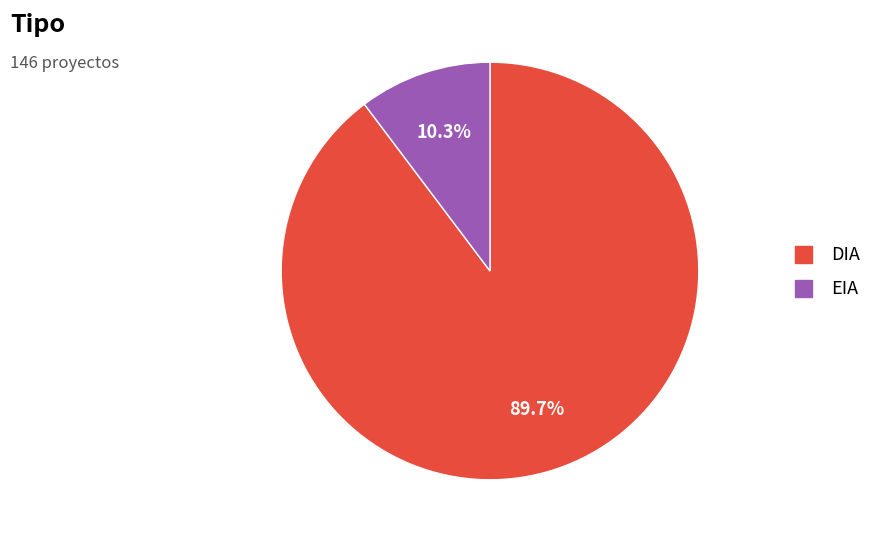

Which has a higher value, DIA or EIA?

DIA